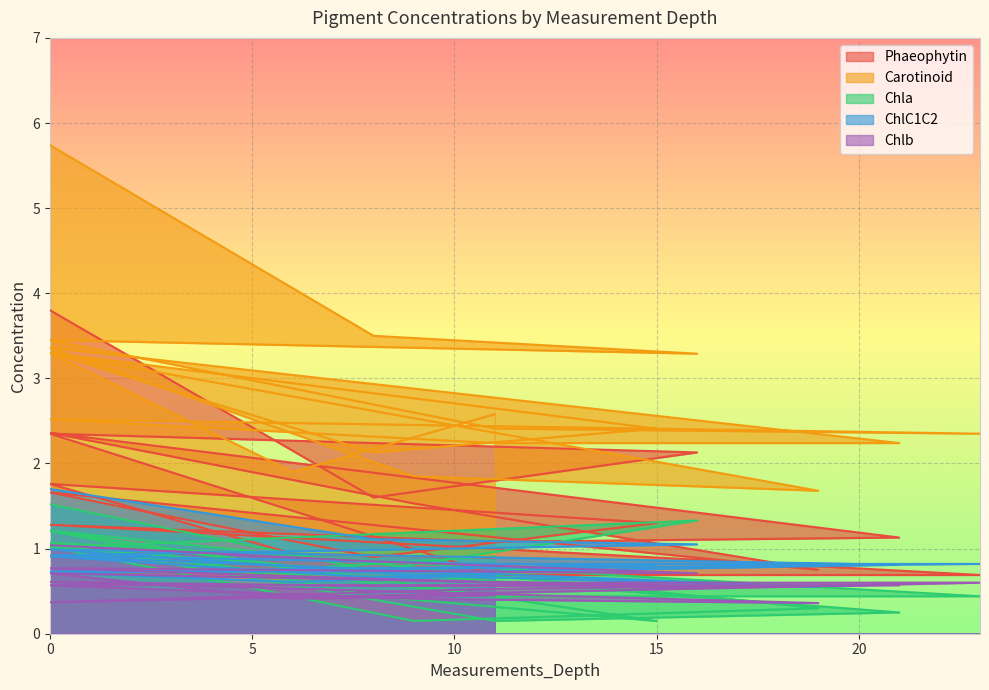

Which series has the widest spread of values?

Carotinoid